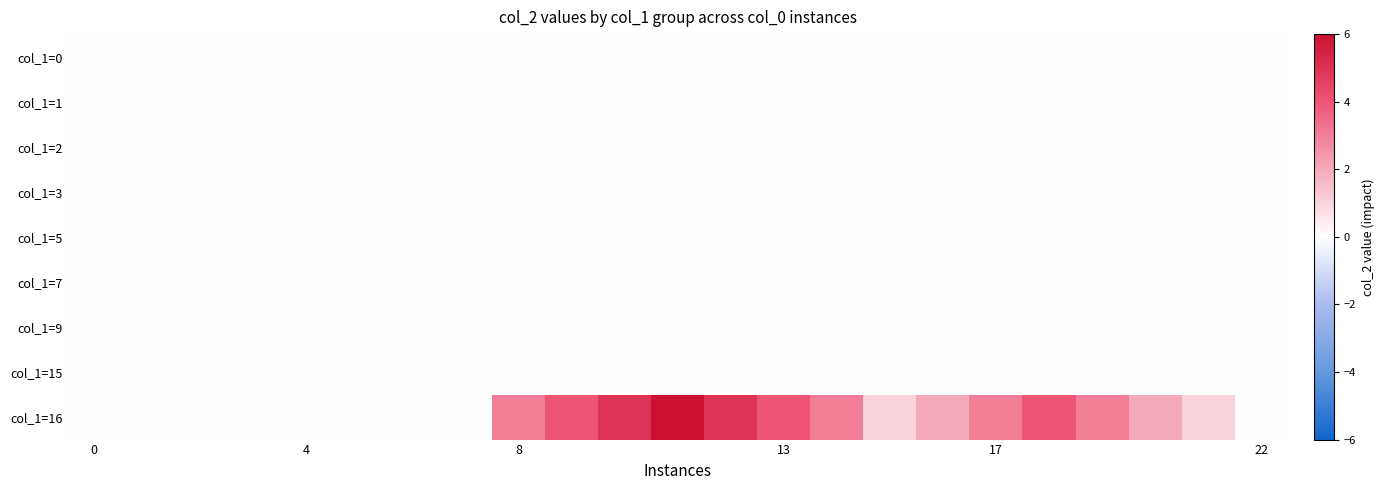

How many categories are shown in the chart?

23